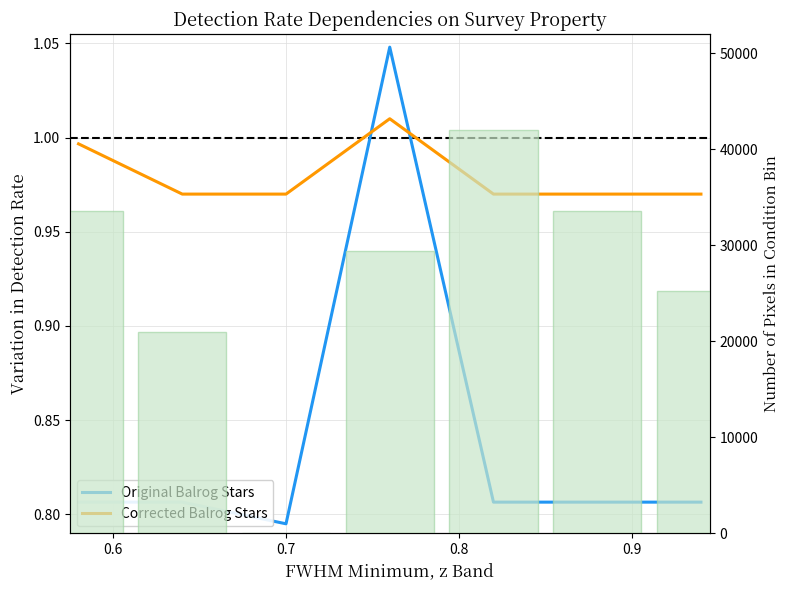

What is the difference between the maximum and minimum values in the Pixels in Bin series?

42000.0